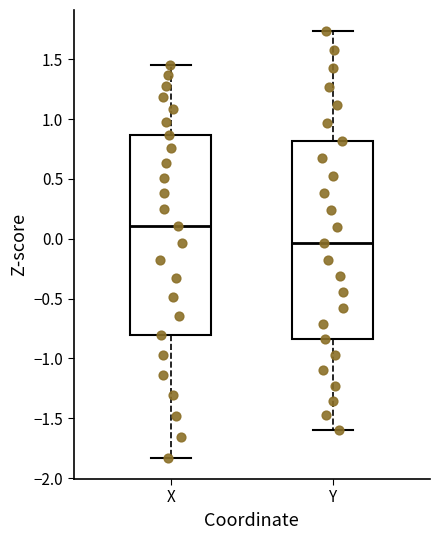

Reading left to right, transcribe this box plot: for each box, give where its median line is, the range the box spans, and where its two whiskers end, as read against the y-axis. The values are not printed on the chart, so give them approximately, as read against the axis.

X: median 0.10, box -0.80 to 0.85, whiskers -1.85 to 1.45
Y: median -0.05, box -0.85 to 0.80, whiskers -1.60 to 1.75